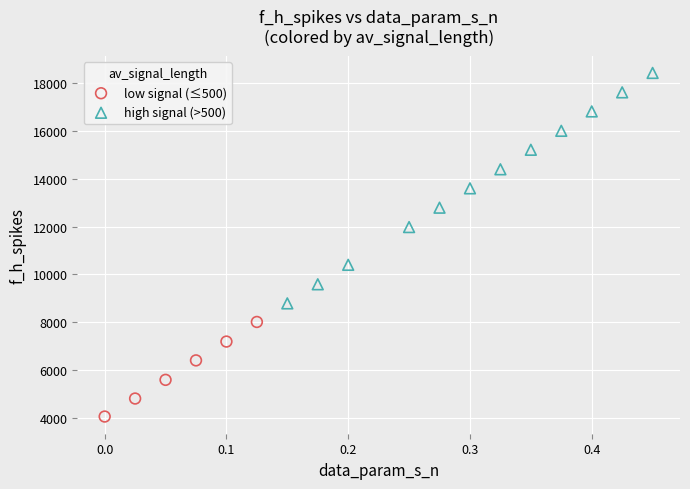

Which series has the largest Y range (max minus min)?

high signal (>500)